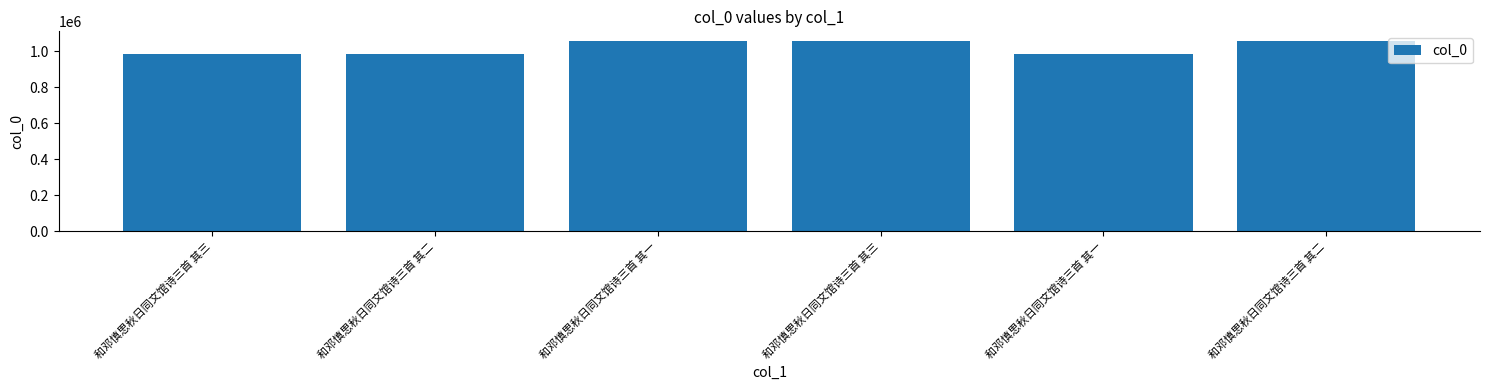

How many distinct data groups are displayed?

1